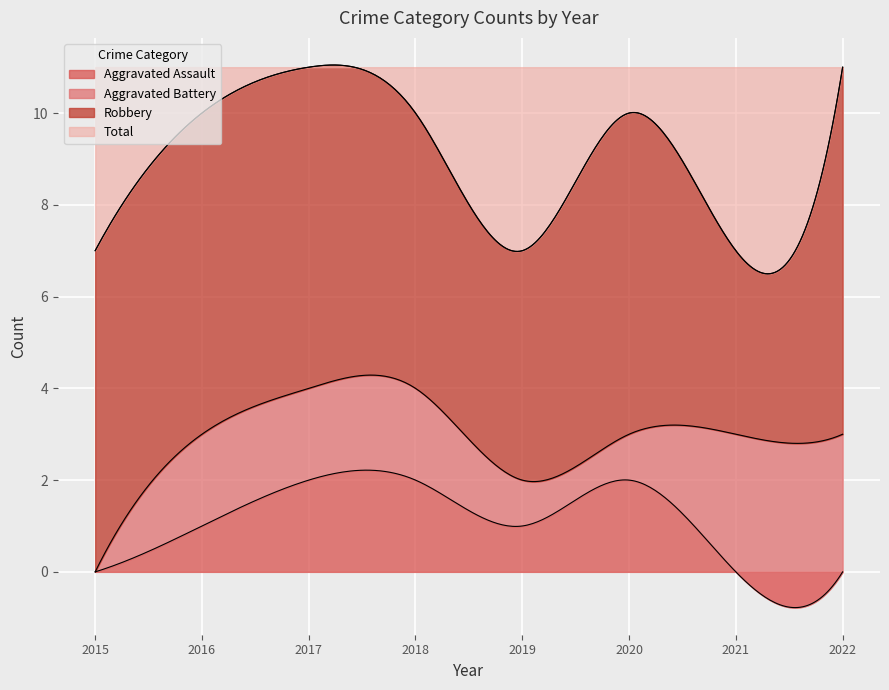

List the series in order of their peak value, lowest first.

Aggravated Assault, Aggravated Battery, Robbery, Total